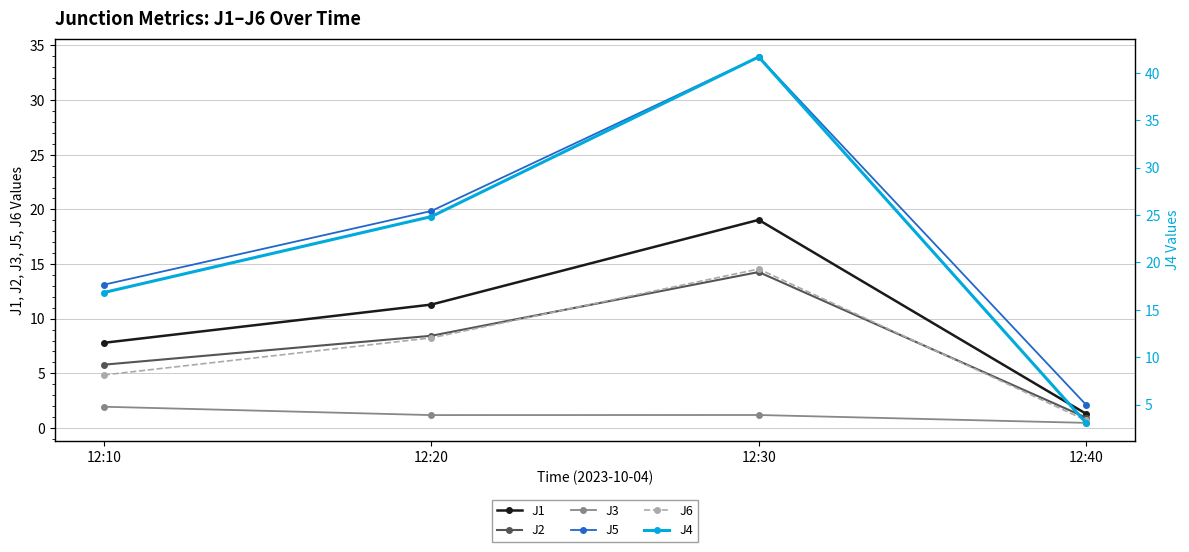

What are all the series names shown in the legend?

J1, J2, J3, J5, J6, J4